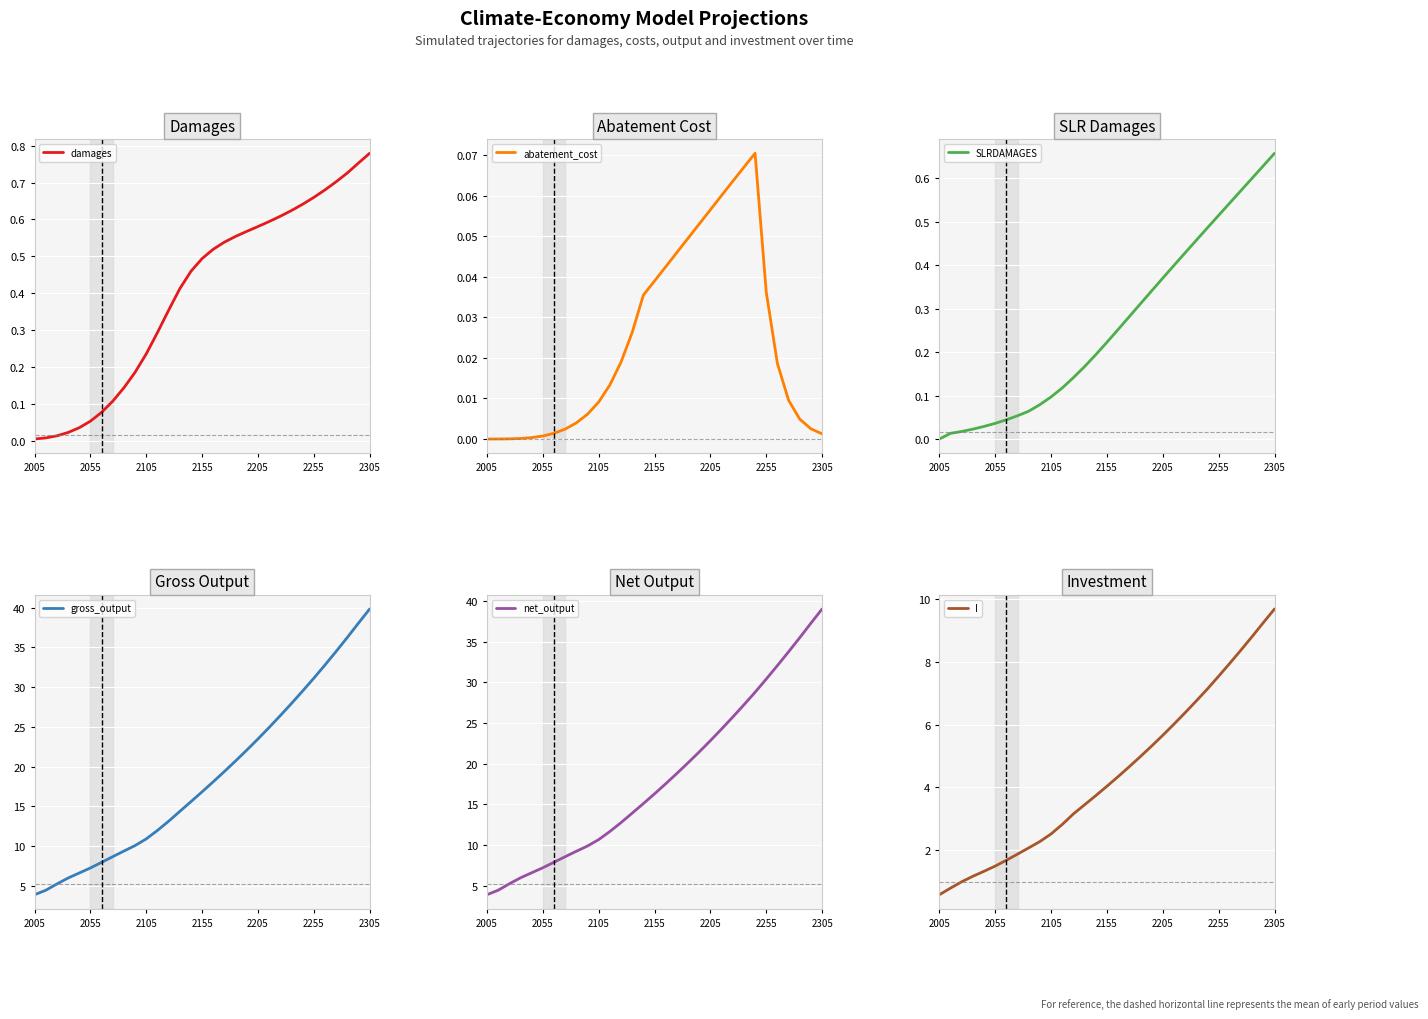

True or false: abatement_cost and I cross at least once.

False